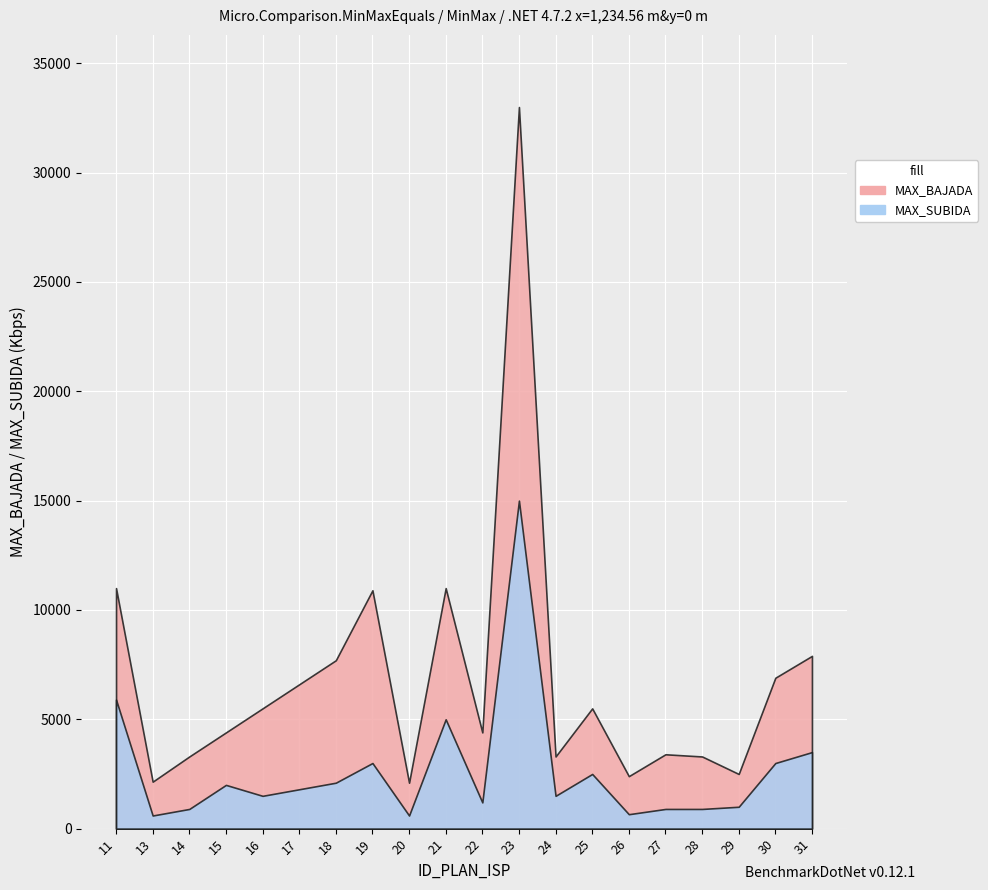

What are all the series names shown in the legend?

MAX_BAJADA, MAX_SUBIDA